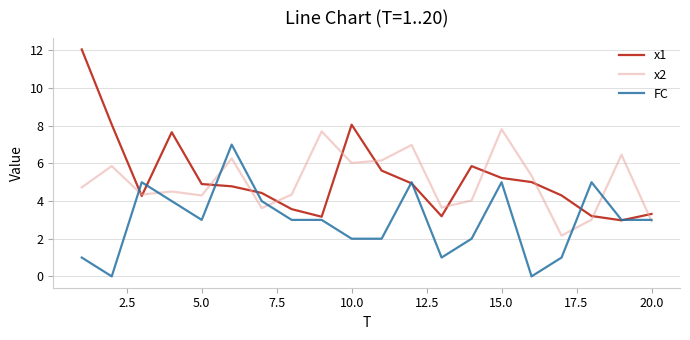

What is the greatest value displayed?

12.1